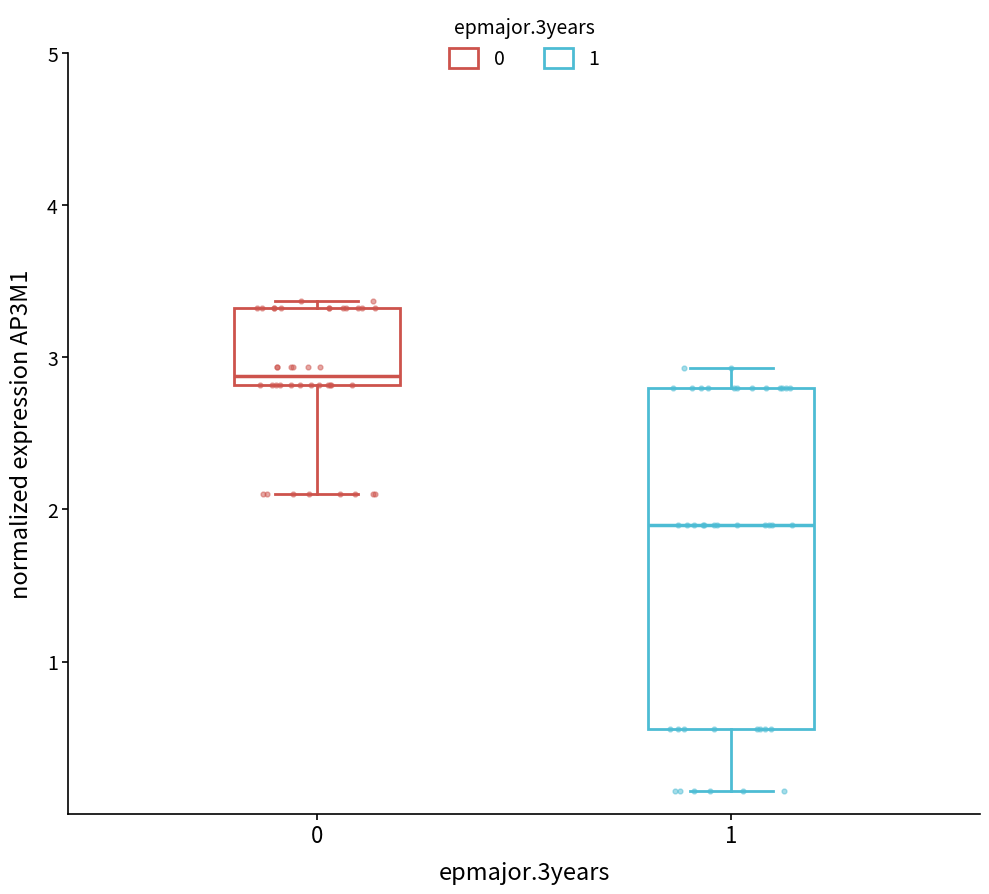

Reading left to right, read every box against the y-axis: the position of its median line, the range the box covers, and the ends of its whiskers. The values are not printed on the chart, so give them approximately, as read against the axis.

0: median 2.9, box 2.8 to 3.3, whiskers 2.1 to 3.4
1: median 1.9, box 0.6 to 2.8, whiskers 0.2 to 2.9